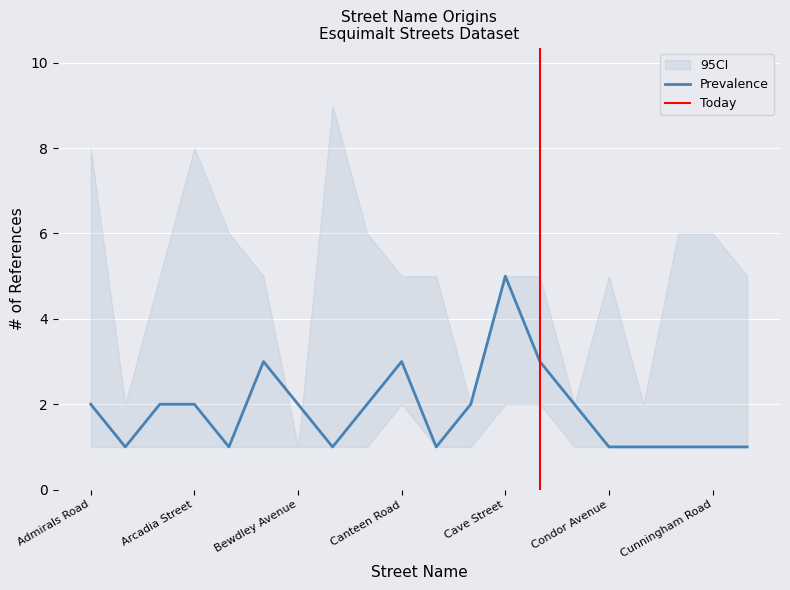

How many data points in CI_lower are above 1?

3